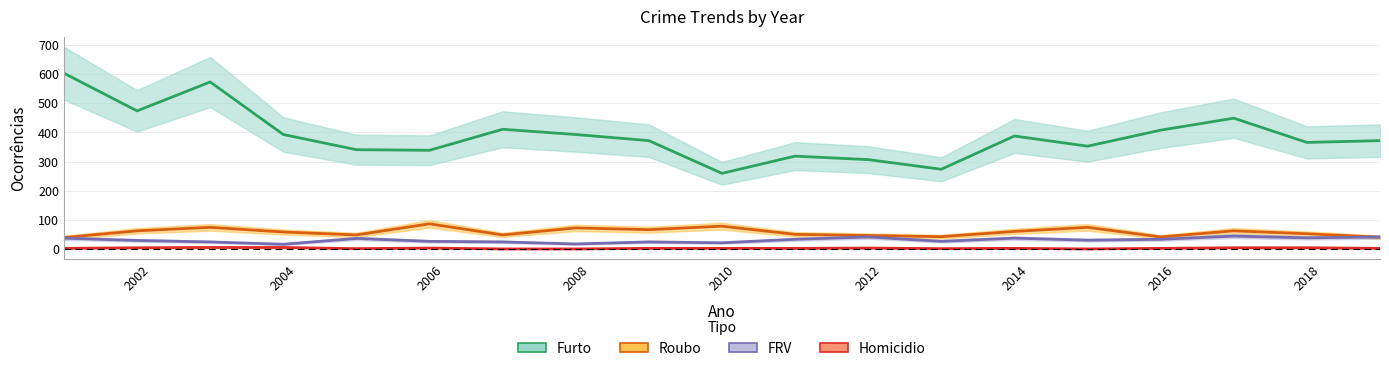

True or false: Homicidio has more than 0 points higher than both neighbors.

True